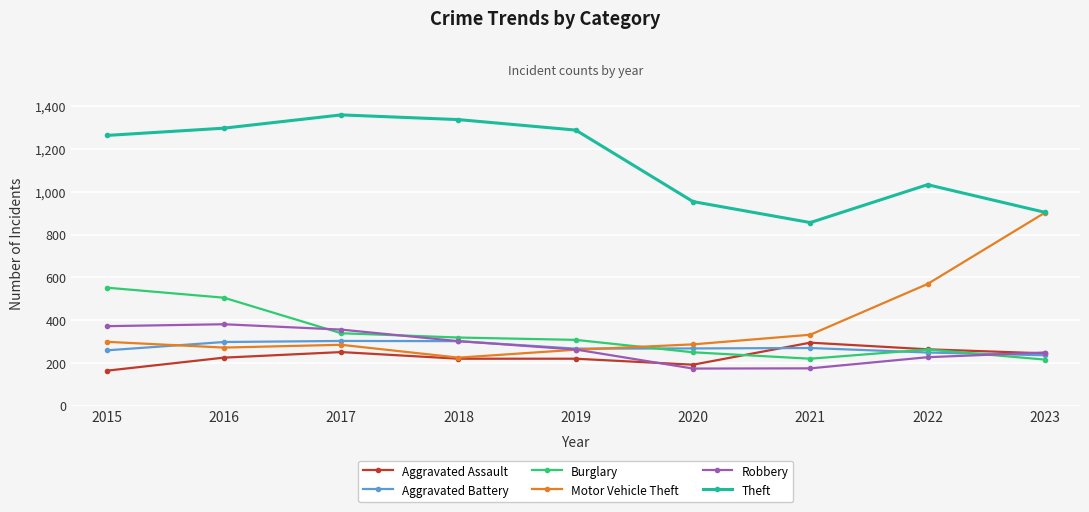

What is the average value of the Theft series?

1143